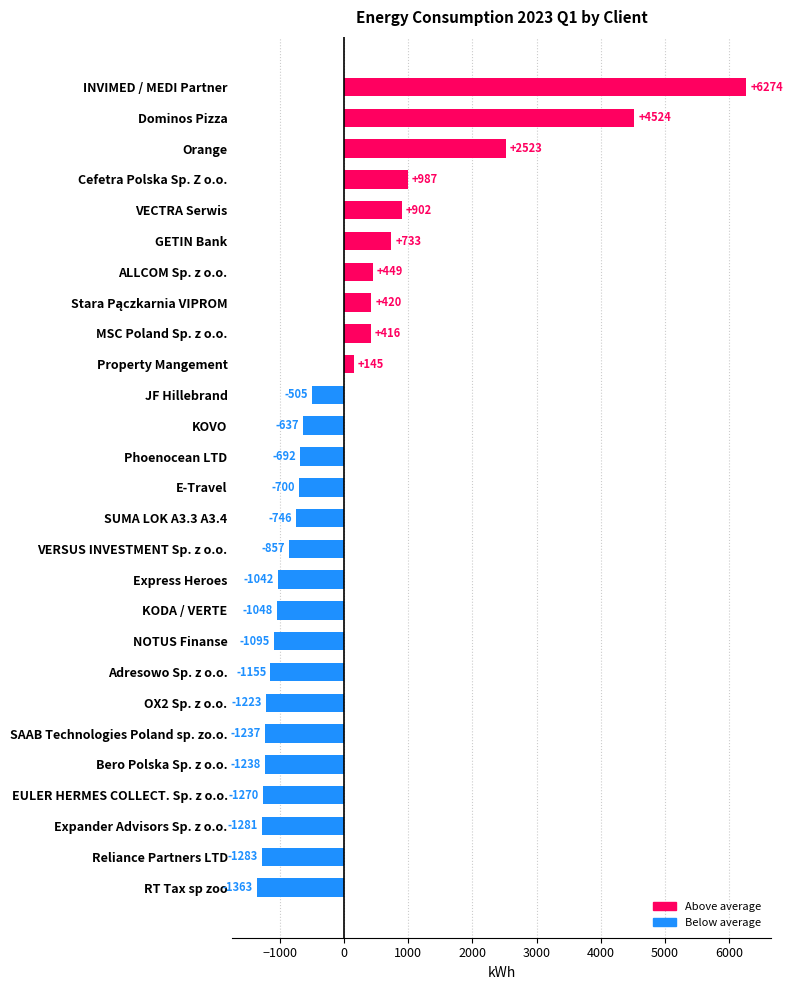

The chart shows a value of -186.9 at JF Hillebrand. True or false?

False